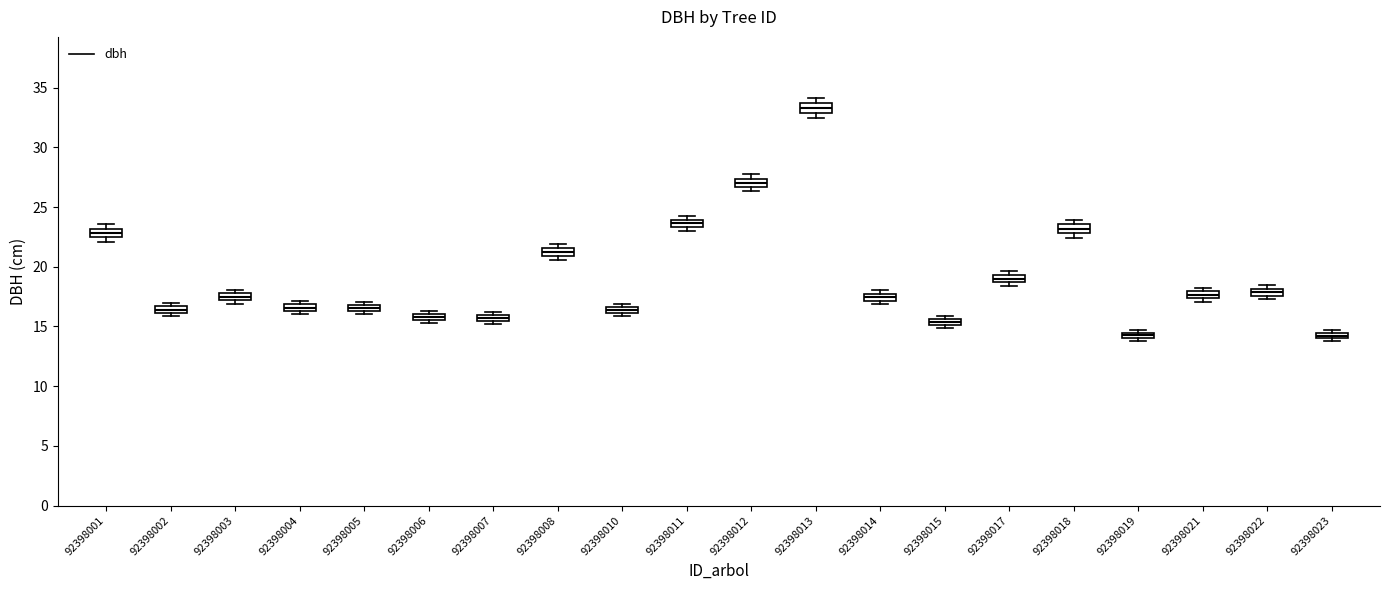

Where is the upper edge of the box at x = 92398007 on the y-axis? The values are not printed on the chart, so give them approximately, as read against the axis.

16.0